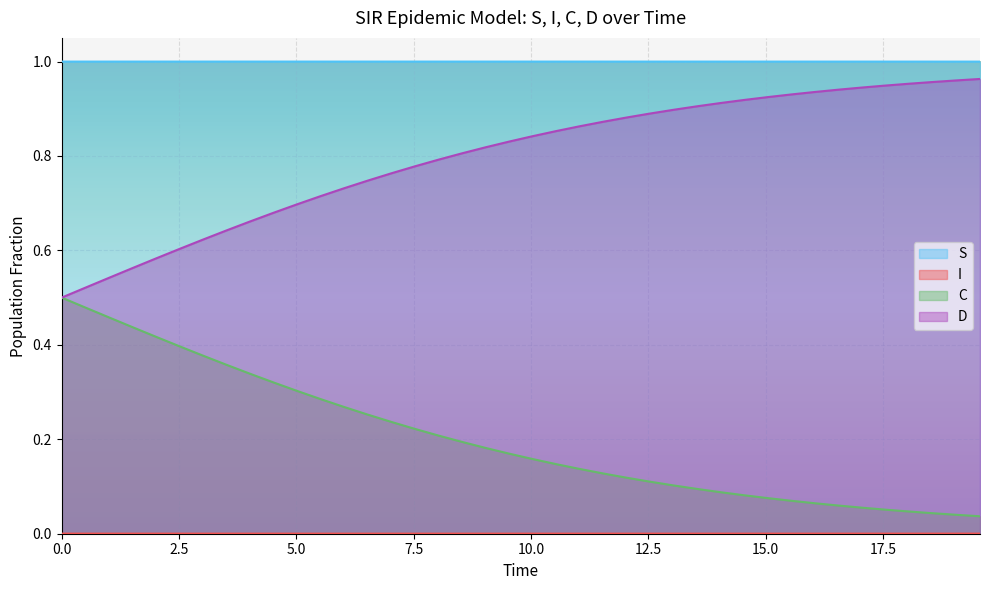

True or false: C and S intersect in this chart.

False